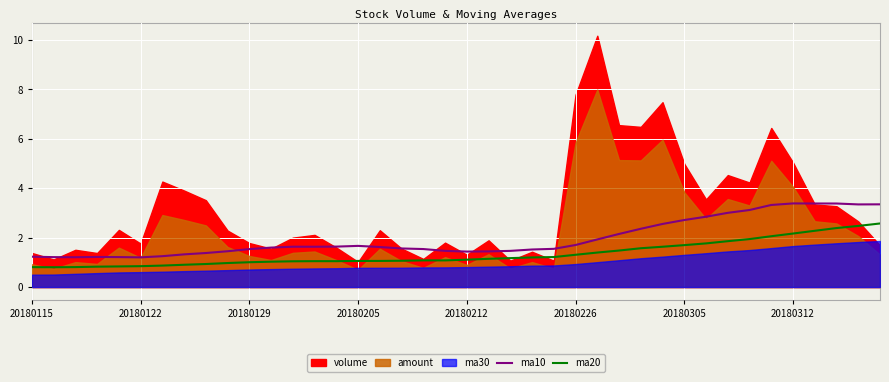

True or false: ma20 and ma10 intersect in this chart.

False